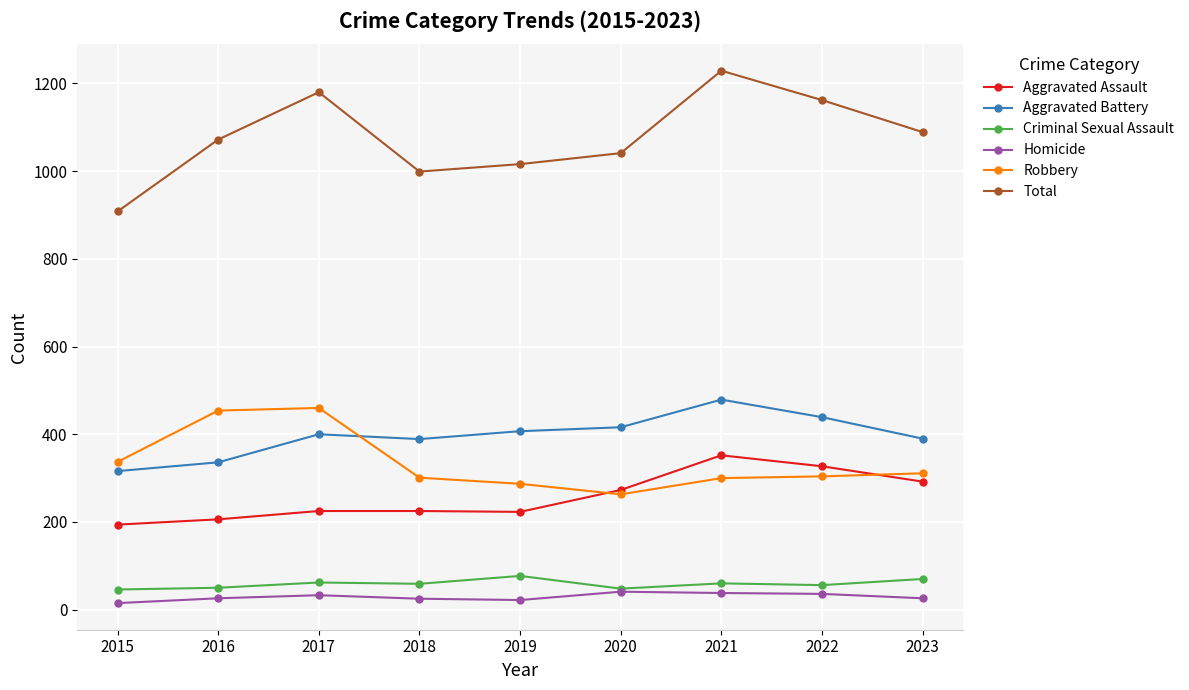

What value does the Robbery series have at 2020?

263